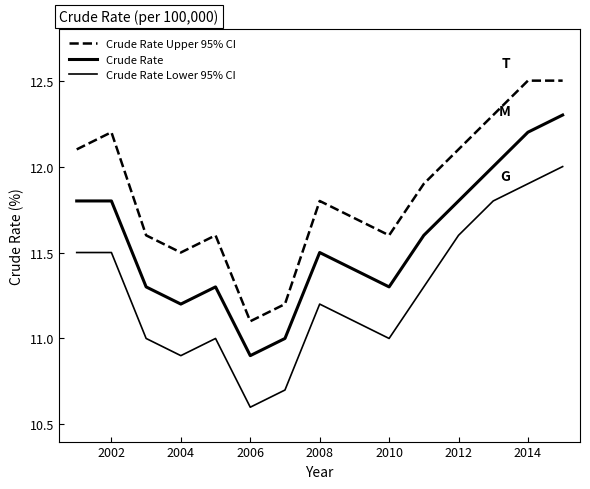

What is the sum of all Crude Rate values?

173.4